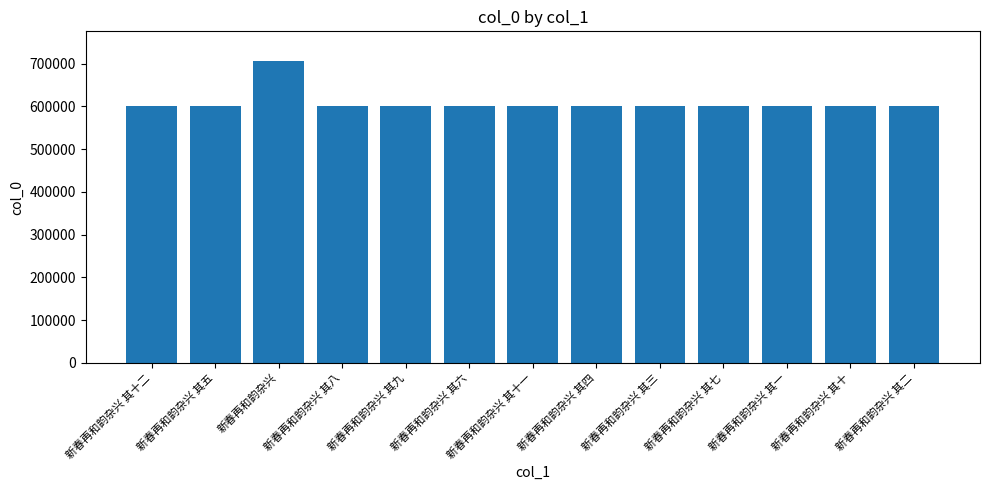

The value at 新春再和韵杂兴 其九 is 599744. True or false?

True